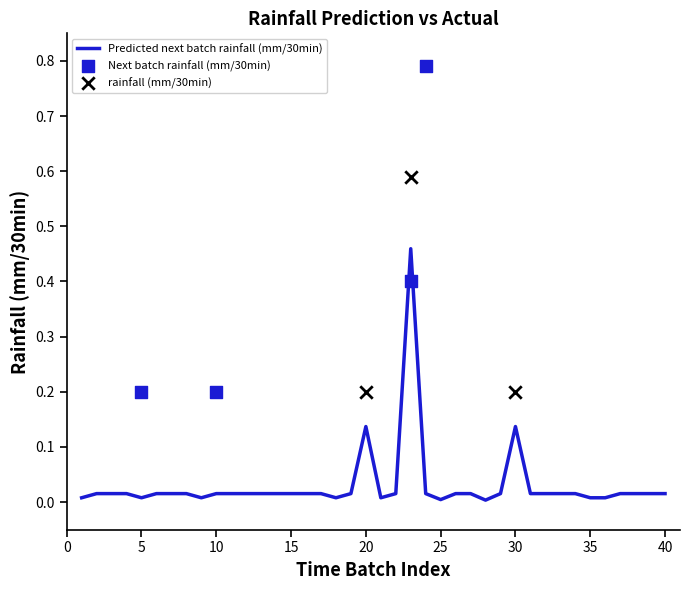

Which series has the largest Y range (max minus min)?

Next batch rainfall (mm/30min)